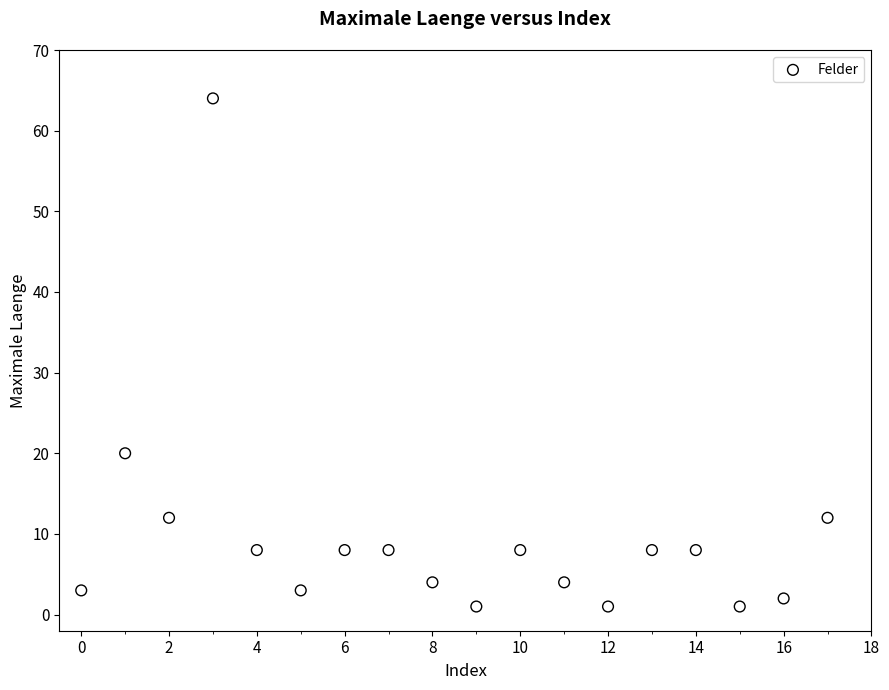

What Y value in the scatter plot is closest to 32?

20